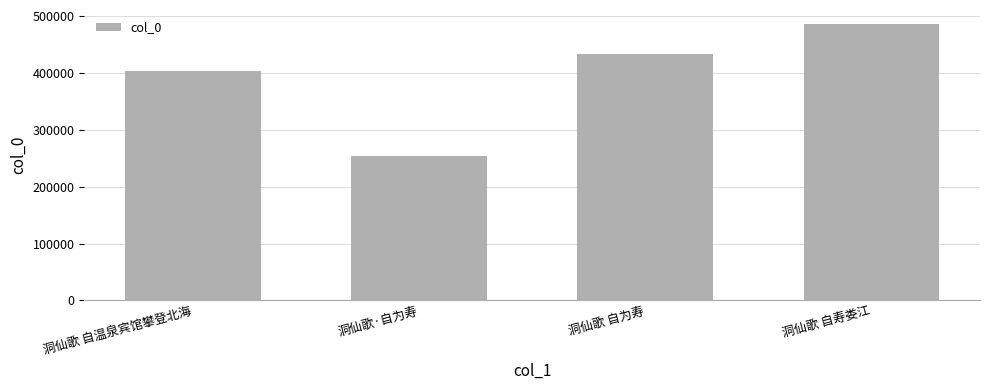

List the labels in order of value, largest first.

洞仙歌 自寿娄江, 洞仙歌 自为寿, 洞仙歌 自温泉宾馆攀登北海, 洞仙歌·自为寿